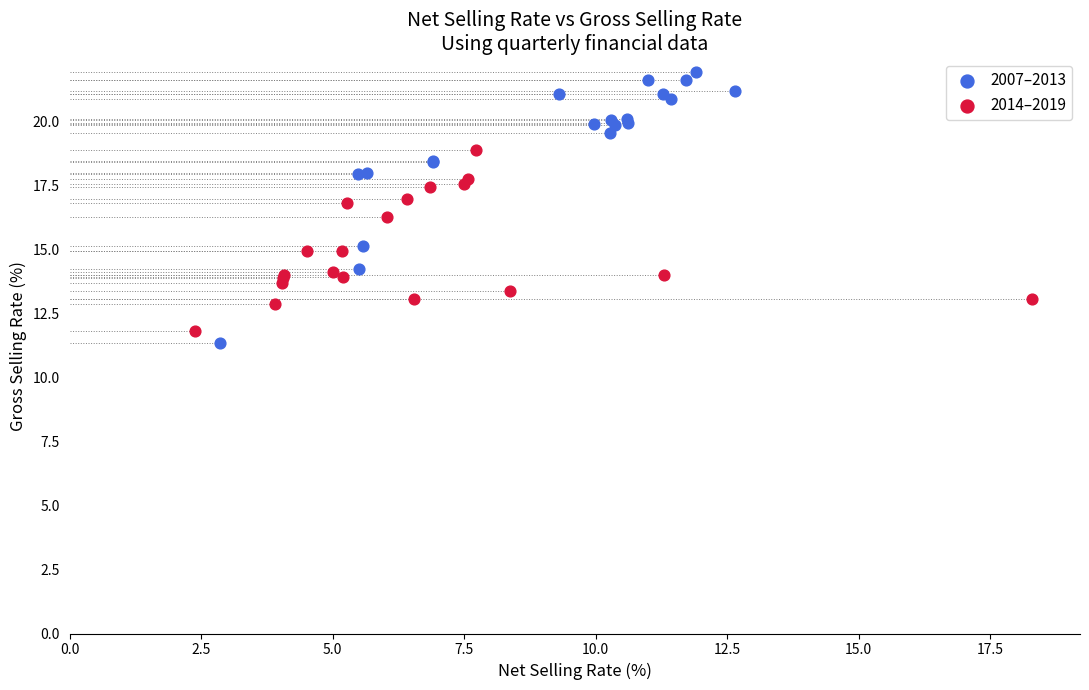

Which series contains the lowest Y value?

2007–2013